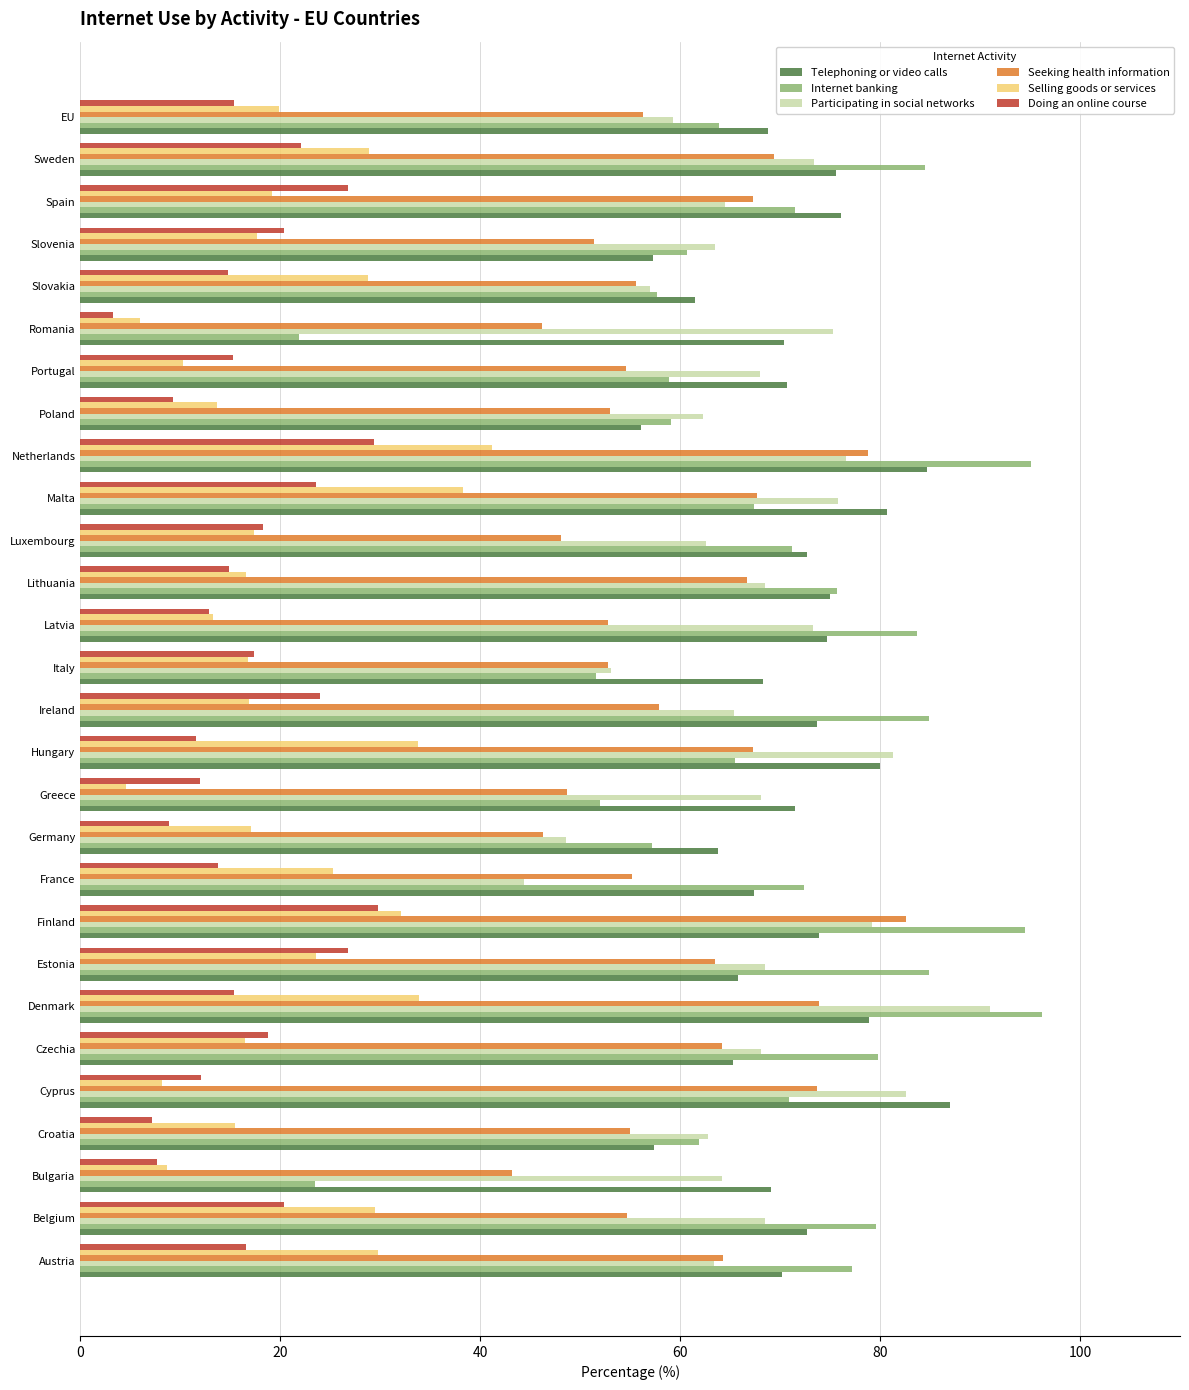

True or false: Selling goods or services has a value of 11.8 at Slovenia.

False